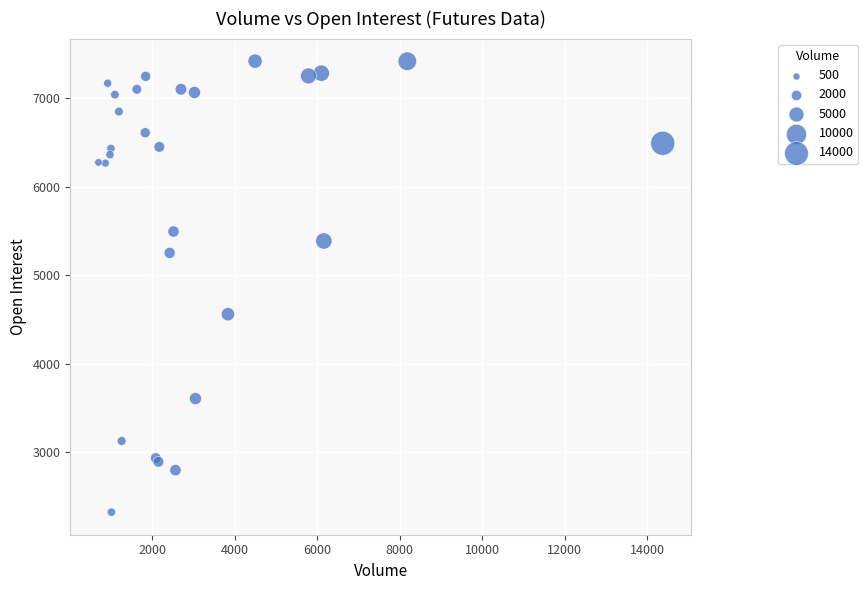

What Y value in the scatter plot is closest to 4873?

4562